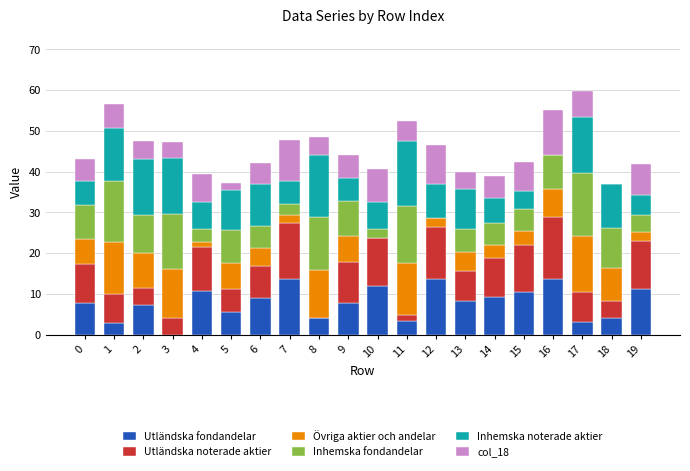

What are all the series names shown in the legend?

Utländska fondandelar, Utländska noterade aktier, Övriga aktier och andelar, Inhemska fondandelar, Inhemska noterade aktier, col_18